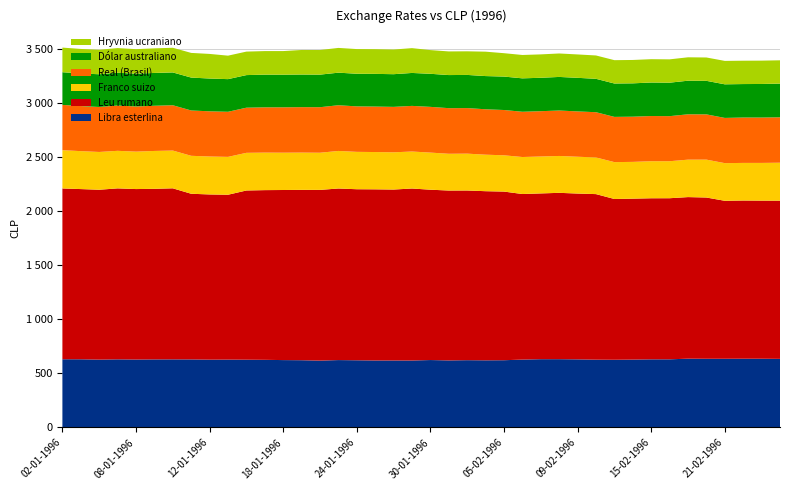

Reading left to right, extract all data points from this chart.

Libra esterlina: 02-01-1996=631.5	03-01-1996=631.2	04-01-1996=628.0	05-01-1996=630.6	08-01-1996=628.8	09-01-1996=630.0	10-01-1996=630.4	11-01-1996=630.0	12-01-1996=627.7	15-01-1996=628.2	16-01-1996=627.4	17-01-1996=626.2	18-01-1996=623.8	19-01-1996=622.5	22-01-1996=618.9	23-01-1996=623.9	24-01-1996=622.0	25-01-1996=620.2	26-01-1996=620.2	29-01-1996=619.9	30-01-1996=624.2	31-01-1996=620.7	01-02-1996=622.9	02-02-1996=621.6	05-02-1996=622.5	06-02-1996=628.3	07-02-1996=632.1	08-02-1996=632.2	09-02-1996=630.5	12-02-1996=627.6	13-02-1996=626.8	14-02-1996=628.3	15-02-1996=630.7	16-02-1996=630.9	19-02-1996=636.8	20-02-1996=635.9	21-02-1996=635.9	22-02-1996=636.4	23-02-1996=636.3	26-02-1996=635.0
Leu rumano: 02-01-1996=1580.2	03-01-1996=1574.9	04-01-1996=1571.9	05-01-1996=1581.9	08-01-1996=1577.3	09-01-1996=1578.4	10-01-1996=1582.7	11-01-1996=1532.7	12-01-1996=1528.7	15-01-1996=1525.5	16-01-1996=1565.6	17-01-1996=1570.1	18-01-1996=1573.7	19-01-1996=1576.2	22-01-1996=1579.6	23-01-1996=1587.4	24-01-1996=1582.6	25-01-1996=1583.5	26-01-1996=1581.5	29-01-1996=1591.3	30-01-1996=1576.0	31-01-1996=1571.8	01-02-1996=1570.0	02-02-1996=1564.8	05-02-1996=1560.4	06-02-1996=1532.0	07-02-1996=1533.8	08-02-1996=1539.0	09-02-1996=1534.2	12-02-1996=1531.9	13-02-1996=1487.4	14-02-1996=1489.1	15-02-1996=1490.3	16-02-1996=1490.5	19-02-1996=1495.1	20-02-1996=1492.0	21-02-1996=1461.7	22-02-1996=1463.8	23-02-1996=1462.9	26-02-1996=1463.8
Franco suizo: 02-01-1996=354.2	03-01-1996=351.0	04-01-1996=349.5	05-01-1996=347.4	08-01-1996=346.4	09-01-1996=350.4	10-01-1996=349.4	11-01-1996=351.2	12-01-1996=351.1	15-01-1996=350.3	16-01-1996=348.4	17-01-1996=347.1	18-01-1996=345.3	19-01-1996=344.9	22-01-1996=343.9	23-01-1996=347.5	24-01-1996=345.8	25-01-1996=345.0	26-01-1996=344.5	29-01-1996=342.4	30-01-1996=343.3	31-01-1996=340.2	01-02-1996=341.0	02-02-1996=337.8	05-02-1996=335.7	06-02-1996=342.4	07-02-1996=341.6	08-02-1996=341.2	09-02-1996=340.6	12-02-1996=339.1	13-02-1996=341.3	14-02-1996=340.2	15-02-1996=342.8	16-02-1996=342.4	19-02-1996=346.4	20-02-1996=350.6	21-02-1996=348.3	22-02-1996=347.9	23-02-1996=348.9	26-02-1996=351.2
Real (Brasil): 02-01-1996=418.7	03-01-1996=417.2	04-01-1996=416.2	05-01-1996=419.0	08-01-1996=417.9	09-01-1996=418.1	10-01-1996=419.3	11-01-1996=419.4	12-01-1996=418.1	15-01-1996=417.2	16-01-1996=417.6	17-01-1996=418.9	18-01-1996=419.8	19-01-1996=420.4	22-01-1996=421.2	23-01-1996=422.9	24-01-1996=420.8	25-01-1996=420.8	26-01-1996=420.4	29-01-1996=422.2	30-01-1996=423.2	31-01-1996=422.0	01-02-1996=421.6	02-02-1996=420.2	05-02-1996=419.0	06-02-1996=418.7	07-02-1996=419.2	08-02-1996=420.6	09-02-1996=419.3	12-02-1996=418.6	13-02-1996=418.5	14-02-1996=418.2	15-02-1996=418.1	16-02-1996=417.0	19-02-1996=419.6	20-02-1996=418.8	21-02-1996=418.5	22-02-1996=419.9	23-02-1996=419.8	26-02-1996=420.1
Dólar australiano: 02-01-1996=302.6	03-01-1996=301.4	04-01-1996=302.8	05-01-1996=303.6	08-01-1996=302.9	09-01-1996=303.6	10-01-1996=303.6	11-01-1996=304.4	12-01-1996=303.3	15-01-1996=302.1	16-01-1996=301.6	17-01-1996=302.6	18-01-1996=301.9	19-01-1996=301.8	22-01-1996=301.4	23-01-1996=301.3	24-01-1996=301.9	25-01-1996=302.4	26-01-1996=302.3	29-01-1996=304.8	30-01-1996=306.0	31-01-1996=306.2	01-02-1996=306.8	02-02-1996=307.2	05-02-1996=309.4	06-02-1996=309.2	07-02-1996=309.2	08-02-1996=310.6	09-02-1996=310.8	12-02-1996=308.9	13-02-1996=308.8	14-02-1996=308.6	15-02-1996=310.1	16-02-1996=309.8	19-02-1996=310.9	20-02-1996=310.2	21-02-1996=310.9	22-02-1996=309.7	23-02-1996=310.6	26-02-1996=311.8
Hryvnia ucraniano: 02-01-1996=227.8	03-01-1996=227.0	04-01-1996=226.6	05-01-1996=228.0	08-01-1996=227.3	09-01-1996=227.5	10-01-1996=228.1	11-01-1996=228.2	12-01-1996=227.6	15-01-1996=217.2	16-01-1996=217.3	17-01-1996=217.9	18-01-1996=218.4	19-01-1996=227.2	22-01-1996=227.7	23-01-1996=229.0	24-01-1996=228.3	25-01-1996=228.4	26-01-1996=228.2	29-01-1996=229.6	30-01-1996=219.3	31-01-1996=218.7	01-02-1996=218.5	02-02-1996=225.8	05-02-1996=216.3	06-02-1996=216.2	07-02-1996=216.4	08-02-1996=217.1	09-02-1996=216.4	12-02-1996=216.1	13-02-1996=216.0	14-02-1996=216.2	15-02-1996=215.8	16-02-1996=215.8	19-02-1996=216.5	20-02-1996=216.1	21-02-1996=216.7	22-02-1996=216.1	23-02-1996=216.0	26-02-1996=215.6